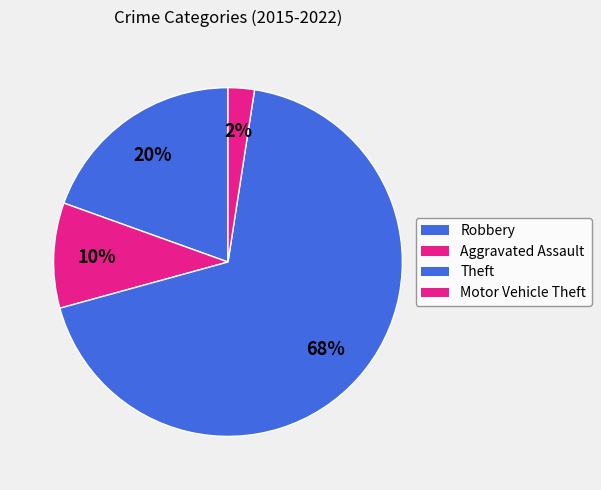

True or false: Robbery accounts for 20% of the total.

True